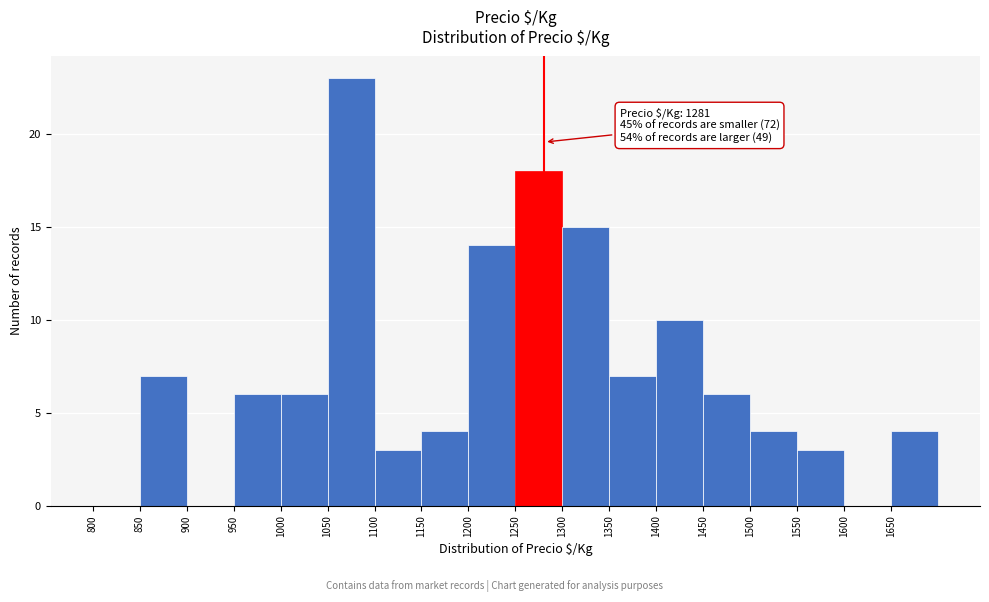

Which range on the x-axis has the tallest bar?

1050 to 1100